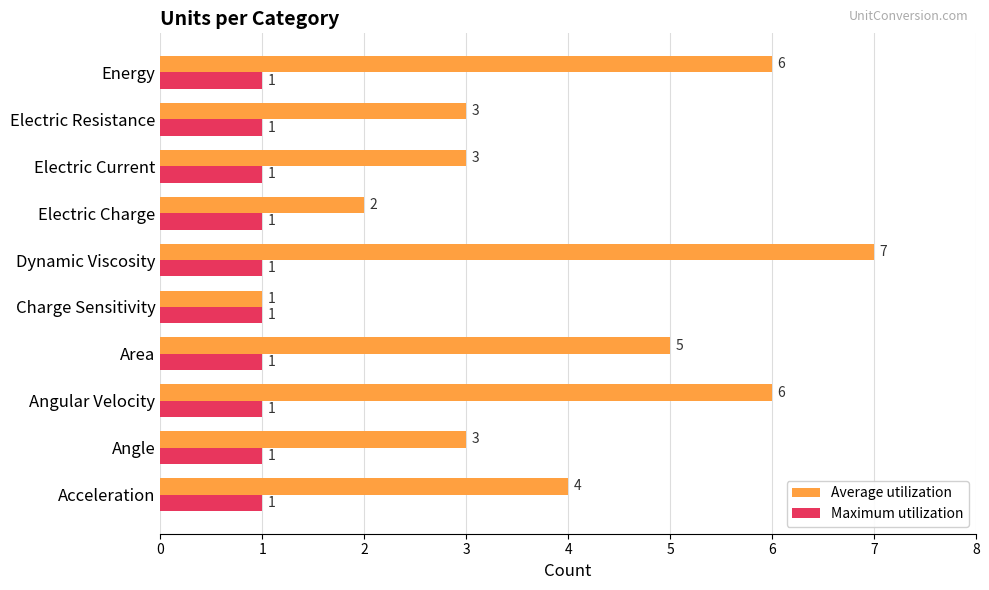

What is the sum of all Average utilization values?

40